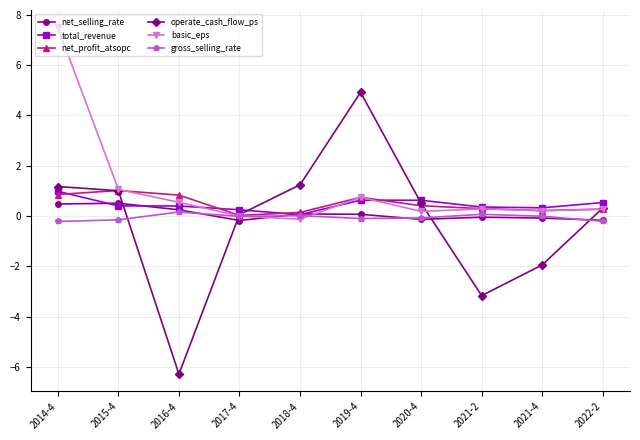

How many lines are shown in the chart?

6